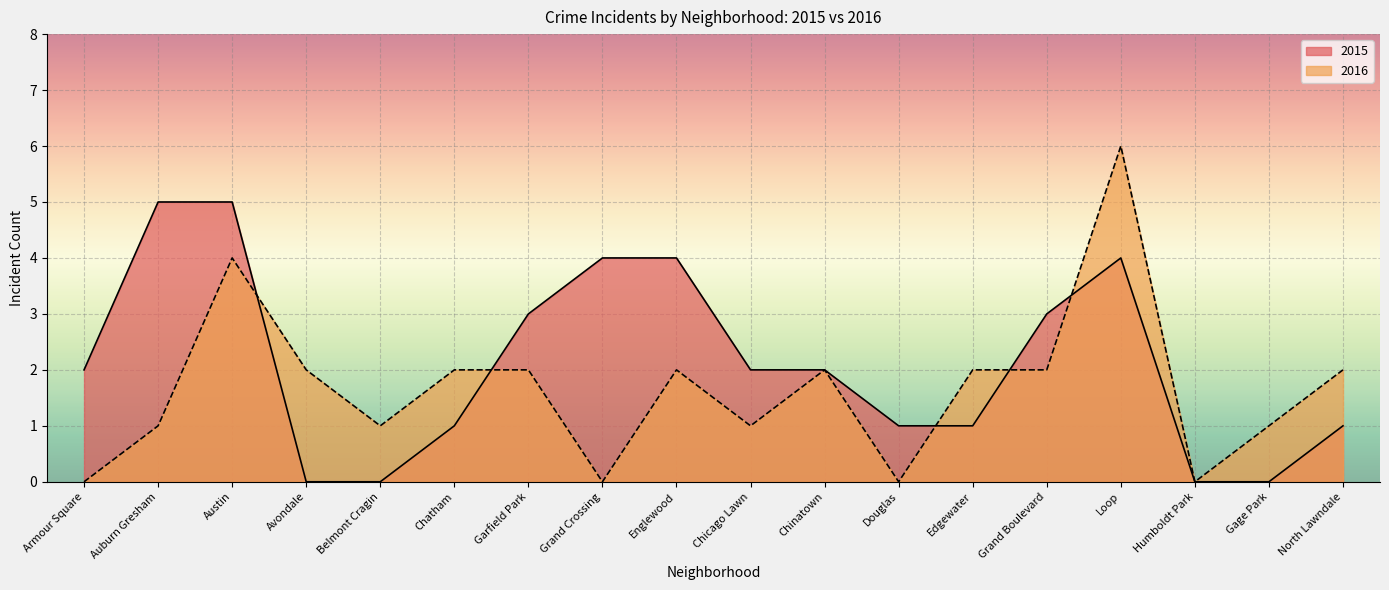

List the labels in order of 2016 value, smallest first.

Armour Square, Grand Crossing, Douglas, Humboldt Park, Auburn Gresham, Belmont Cragin, Chicago Lawn, Gage Park, Avondale, Chatham, Garfield Park, Englewood, Chinatown, Edgewater, Grand Boulevard, North Lawndale, Austin, Loop